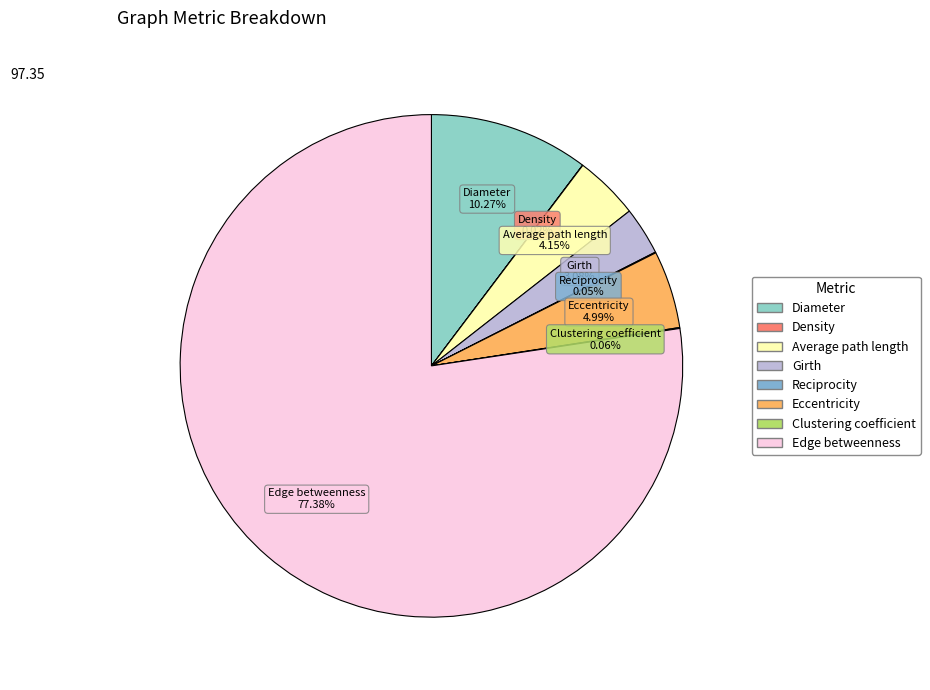

Is the sum of Average path length and Edge betweenness greater than half?

Yes